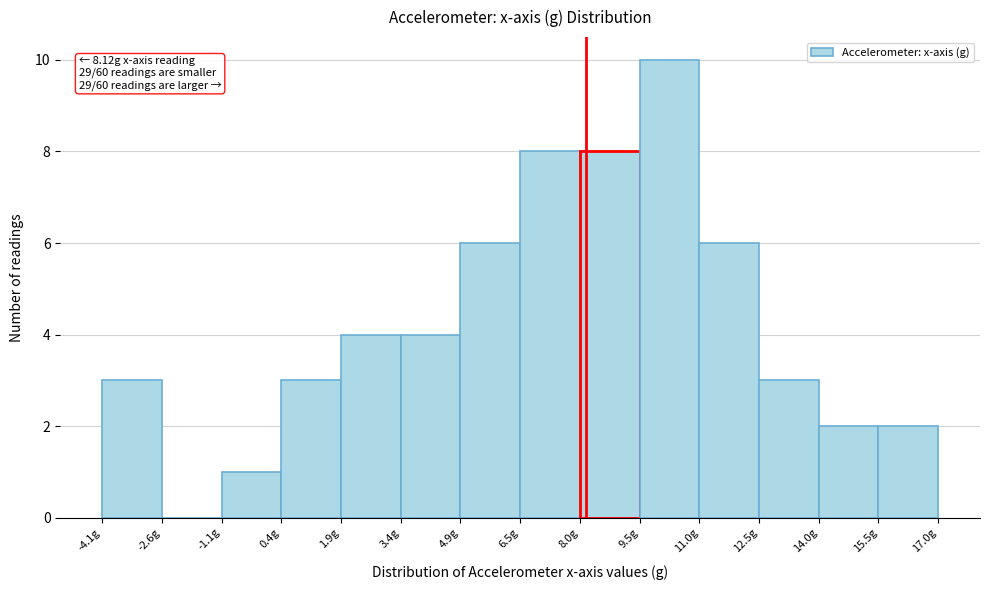

Over which range of the x-axis is the bar tallest?

9.4 to 11.0